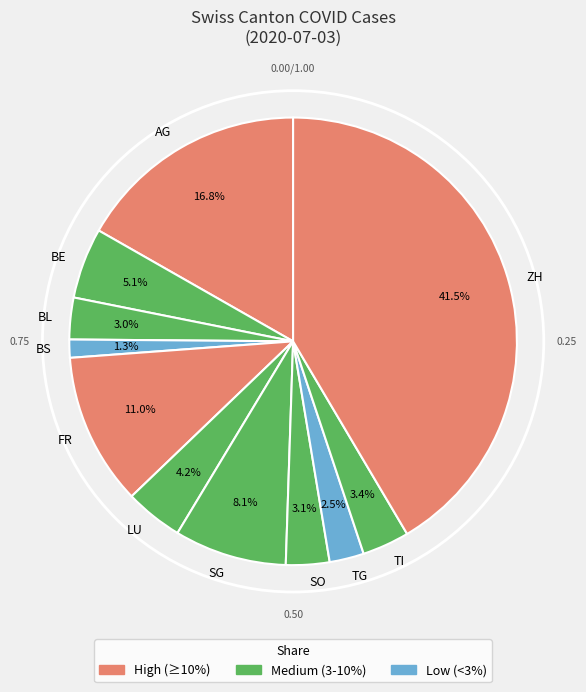

Does TI represent more than half of the total?

No